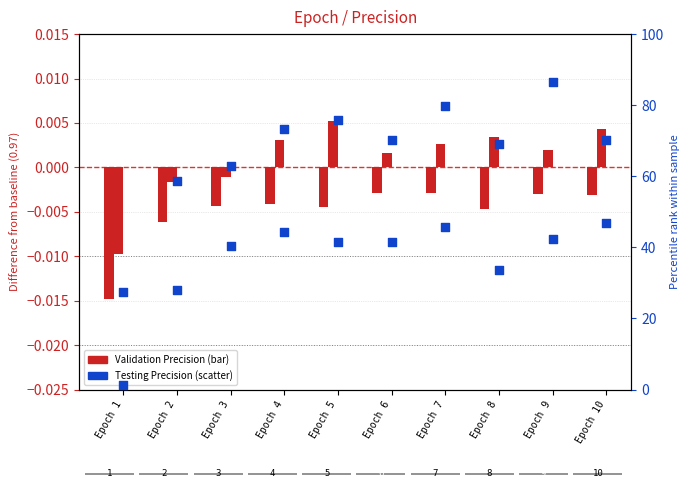

Which series has the largest total across all categories?

Best Precision (Testing)